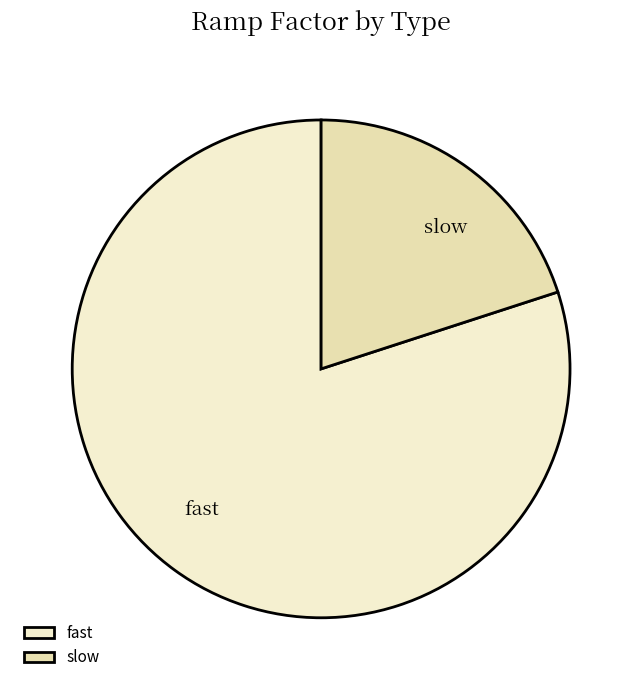

What is the smallest slice in the pie chart?

slow